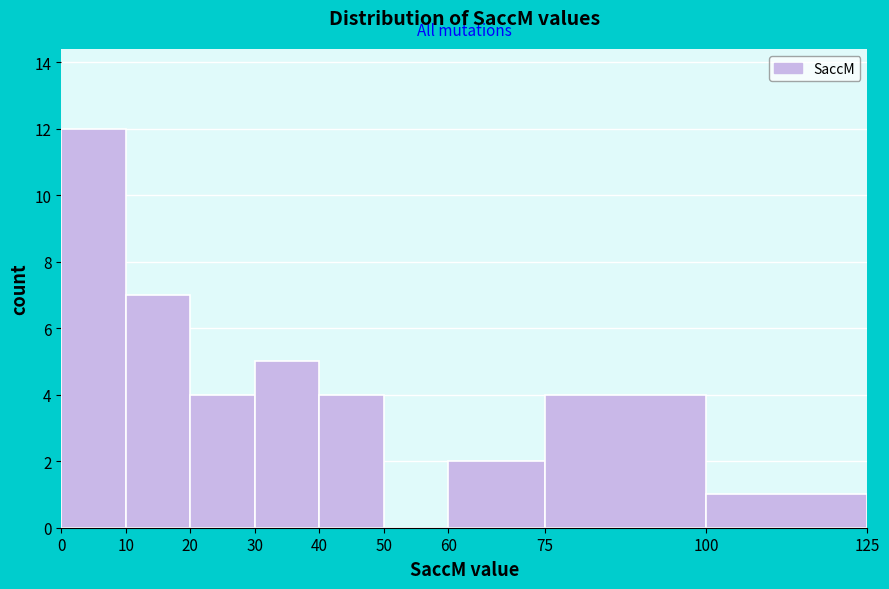

Which range on the x-axis has the tallest bar?

0 to 10